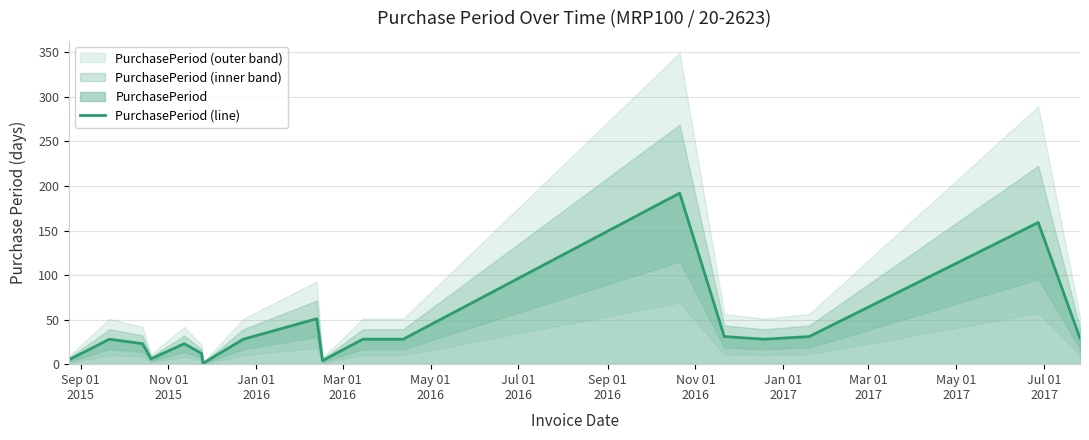

How many interior local peaks (higher than both neighbors) does the data have?

5